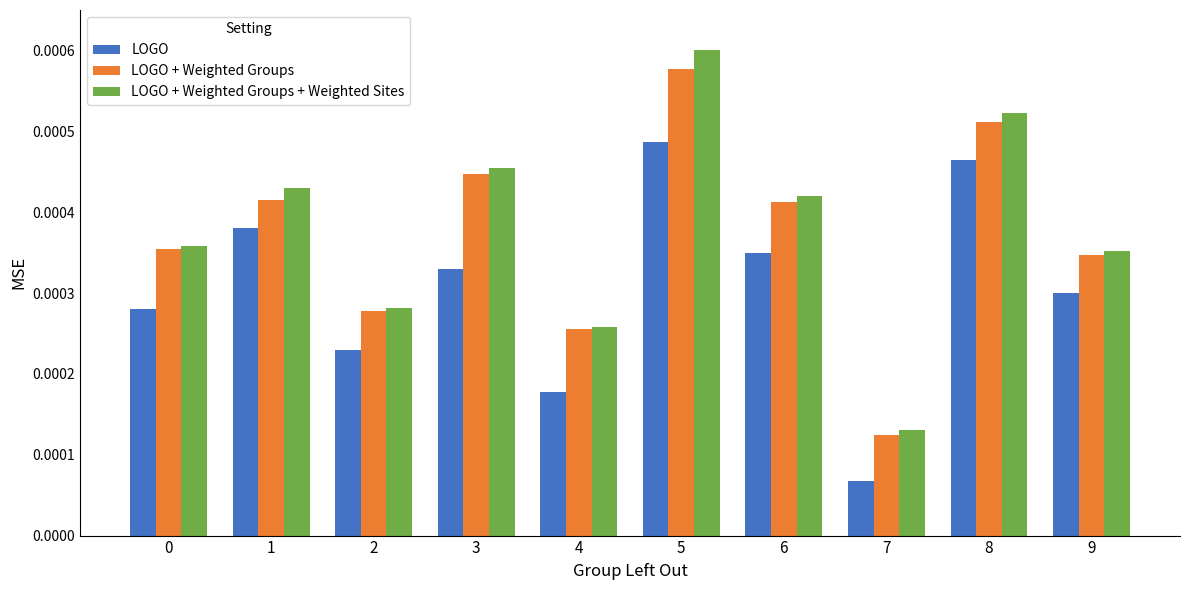

How many bars are there in total?

30